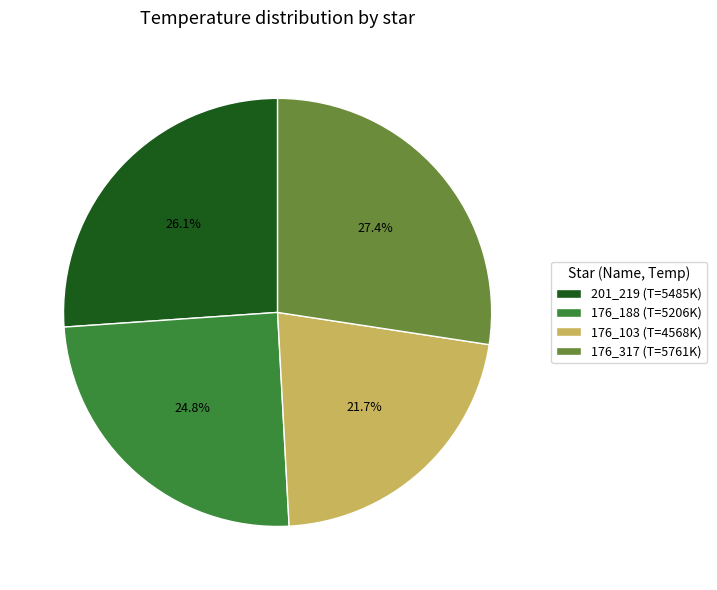

Is 176_103 the majority of the pie?

No